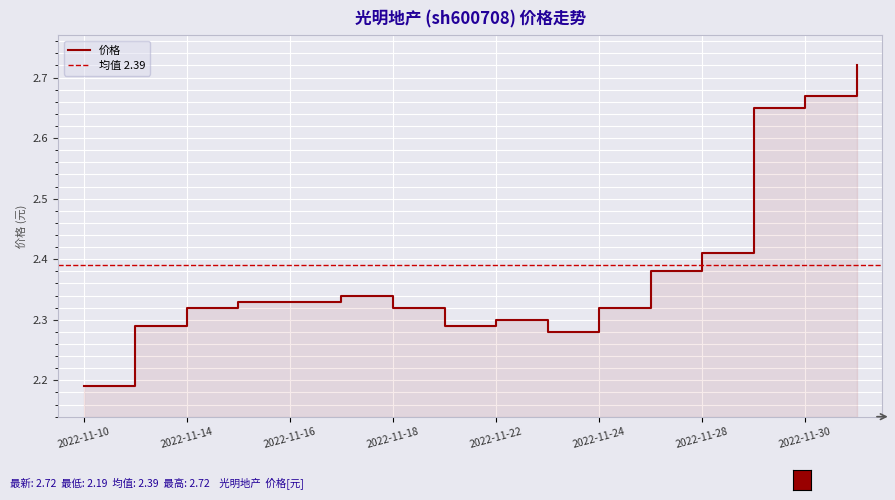

What is the label of the 13th point from the right?

2022-11-15